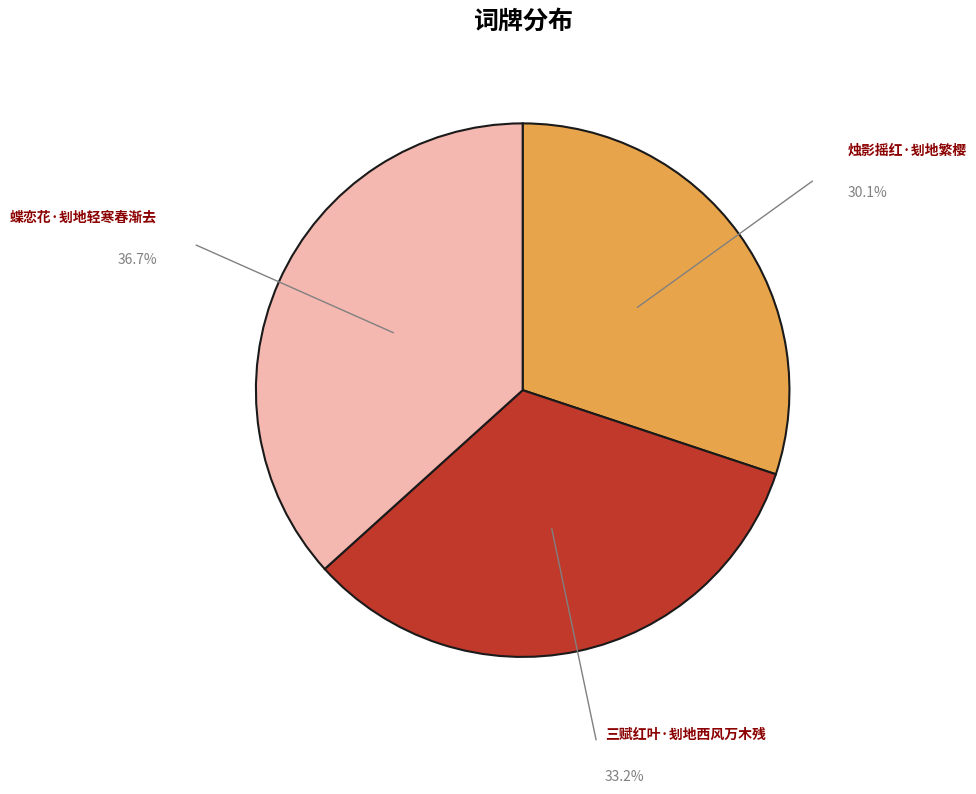

Does any single category account for the majority?

No